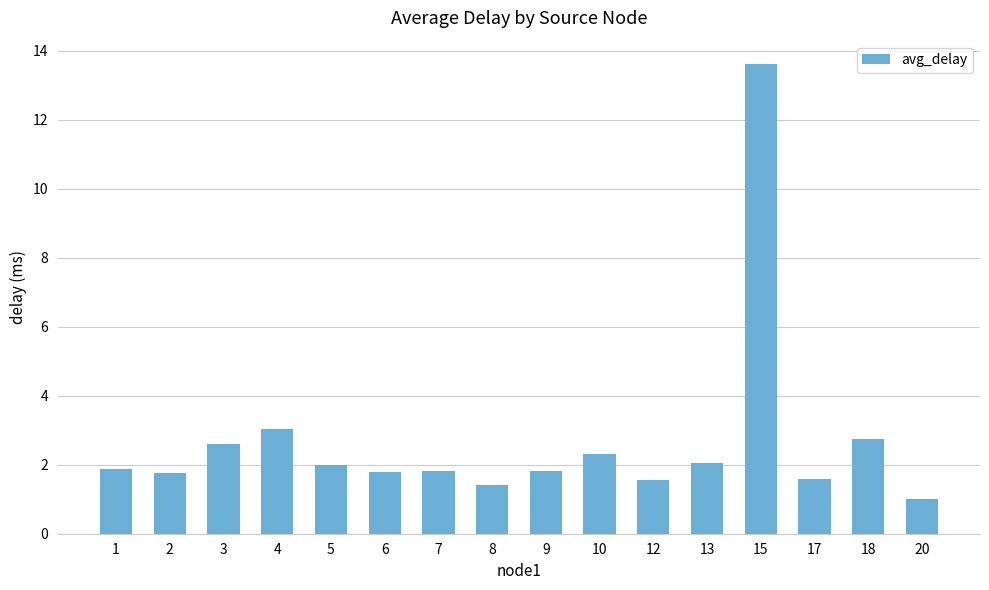

True or false: the data shows 1.8 at 6.

True